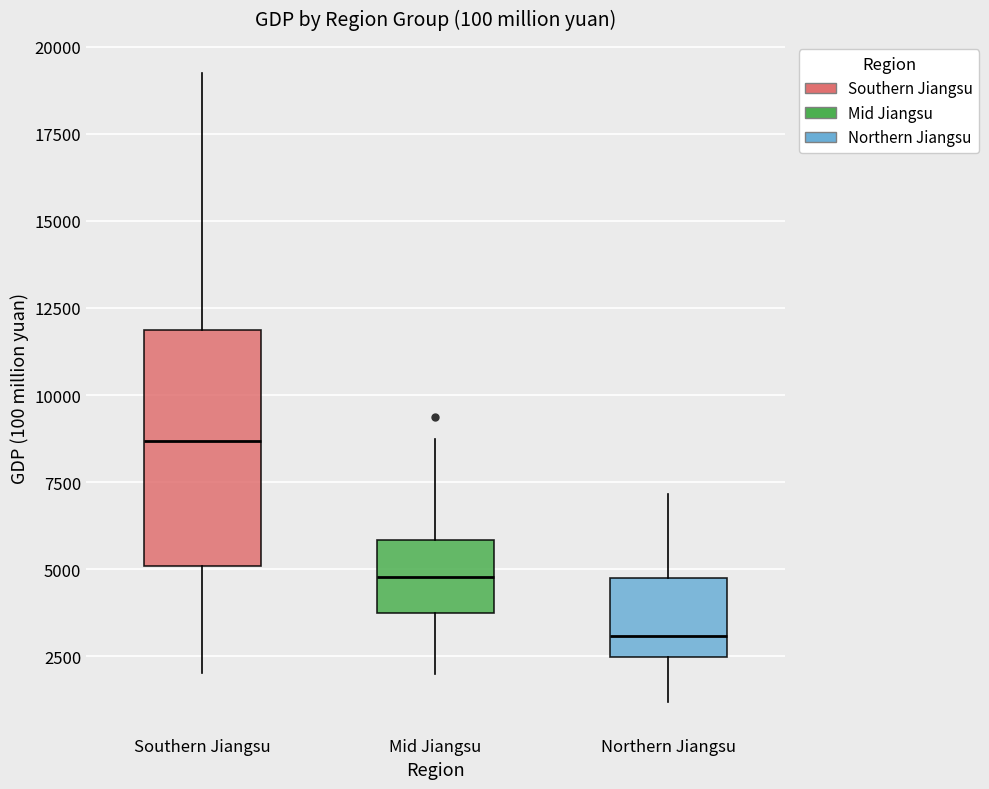

Which box's median line is the highest?

Southern Jiangsu